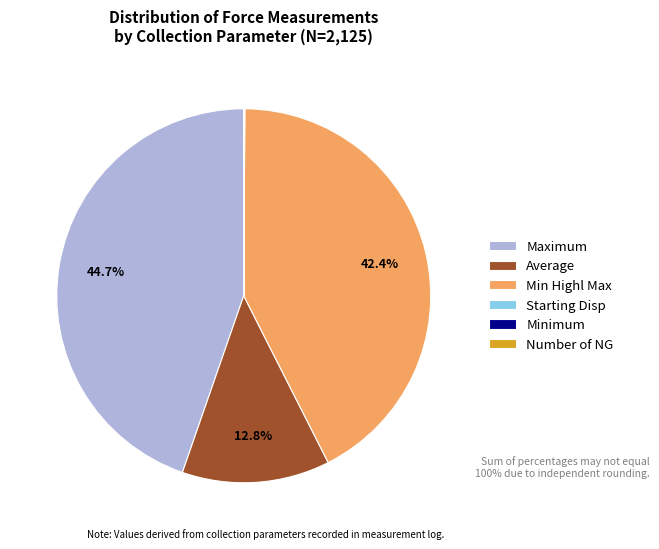

Do Min Highl Max and Maximum together represent more than half of the pie?

Yes